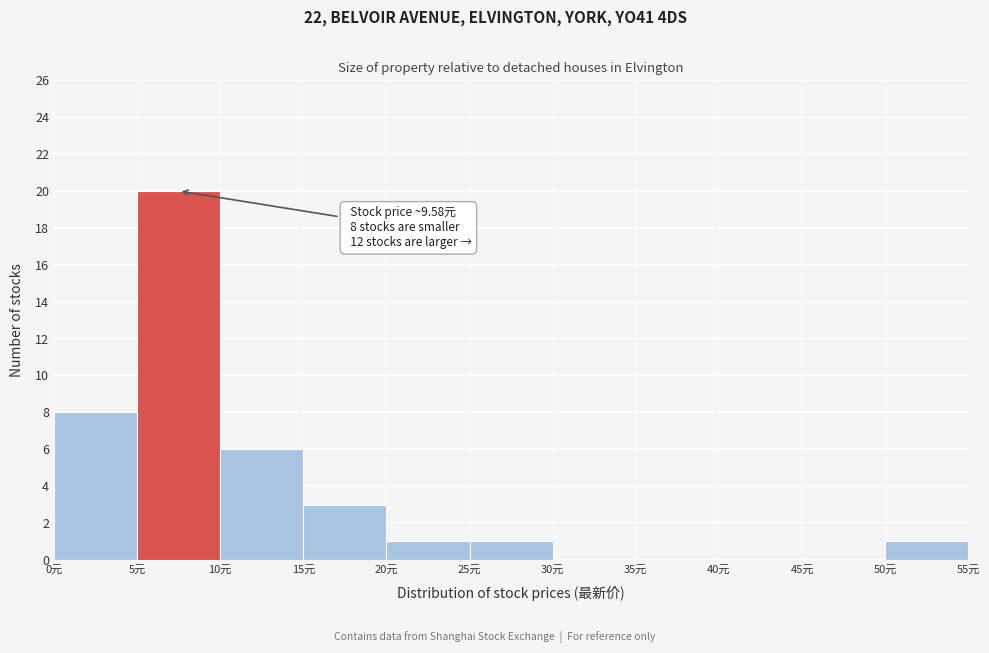

Over which range of the x-axis is the bar tallest?

5 to 10